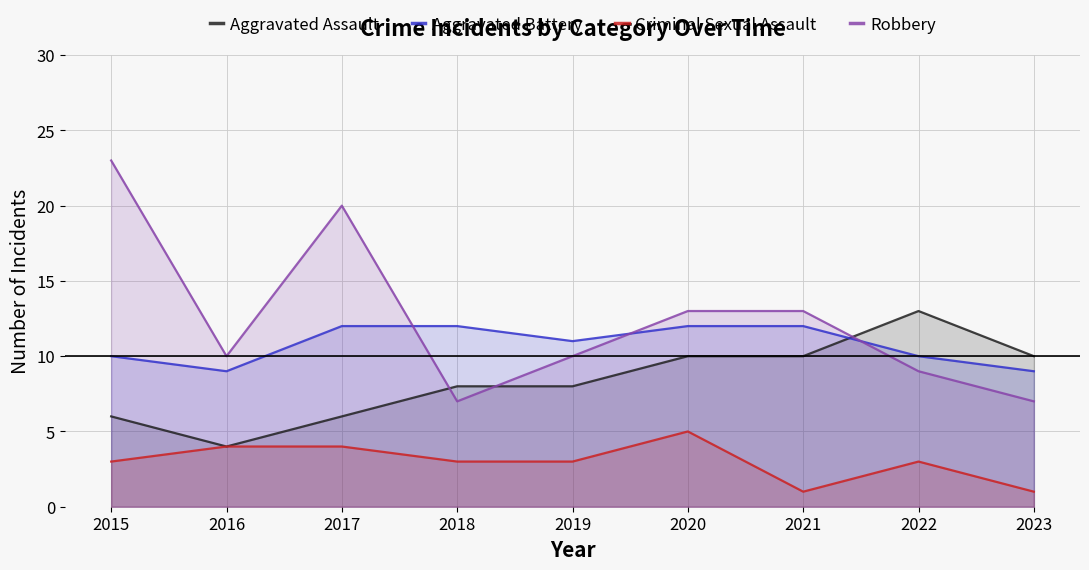

Is it true that Aggravated Battery equals 12 at 2020?

True